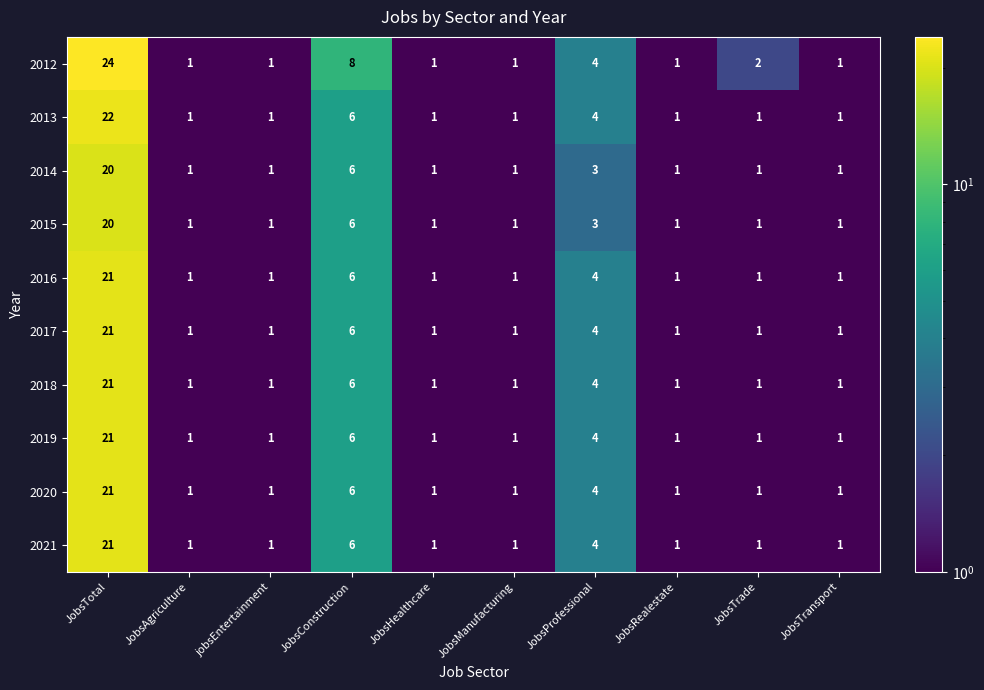

What is the maximum value for 2018?

21